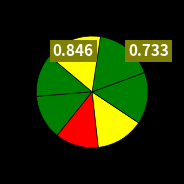

Count the number of slices in the pie.

7